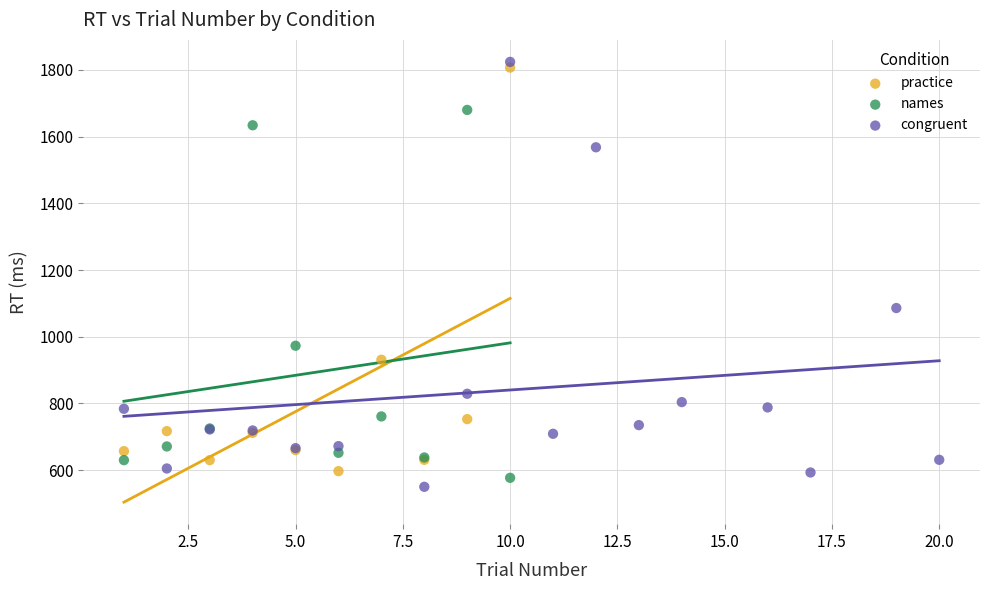

Which series has the largest Y range (max minus min)?

congruent